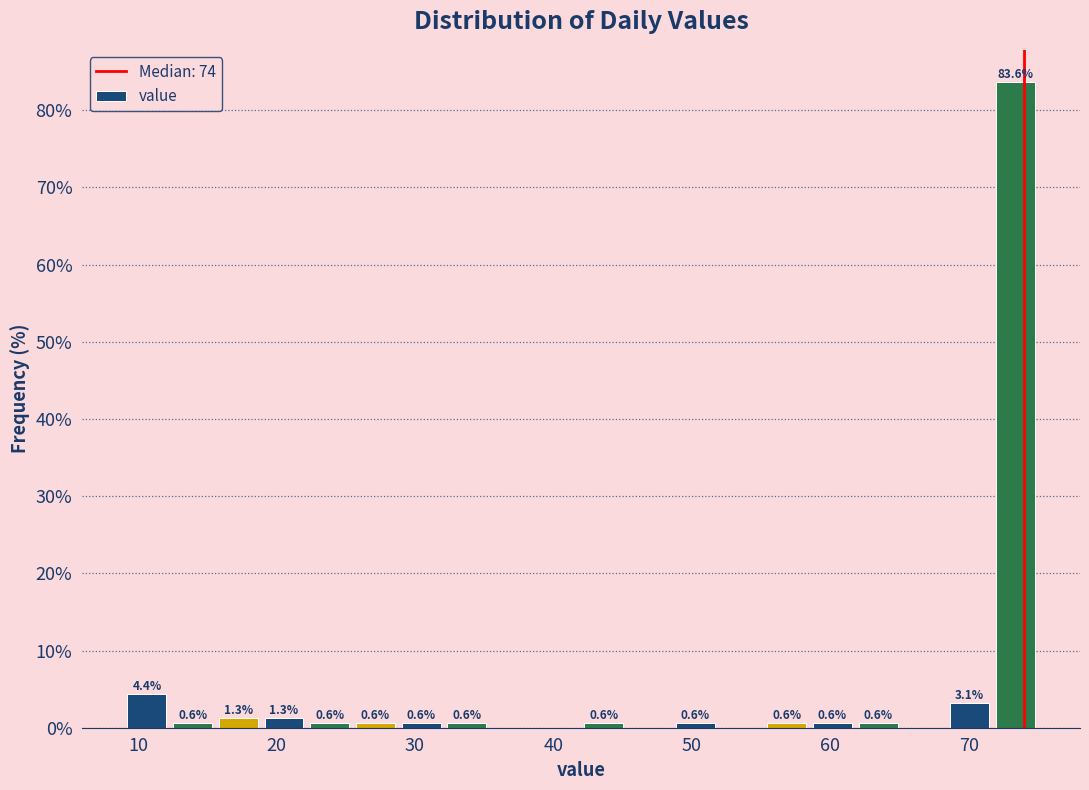

Around what value on the x-axis is the tallest bar? Give the approximate position of its centre, as read against the axis.

73